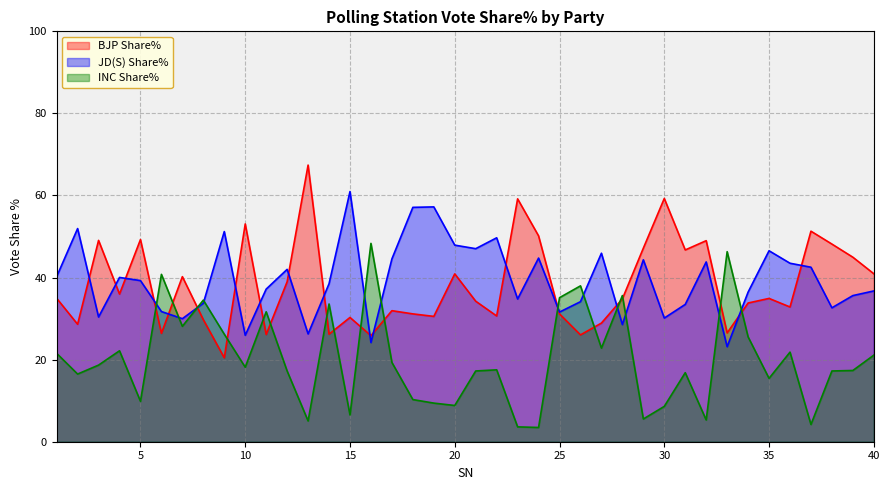

Rank the categories by BJP Share% value from lowest to highest.

9, 16, 26, 11, 14, 6, 33, 2, 27, 8, 15, 19, 22, 25, 18, 17, 36, 34, 21, 28, 35, 1, 4, 12, 7, 20, 40, 39, 31, 29, 38, 32, 3, 5, 24, 37, 10, 23, 30, 13